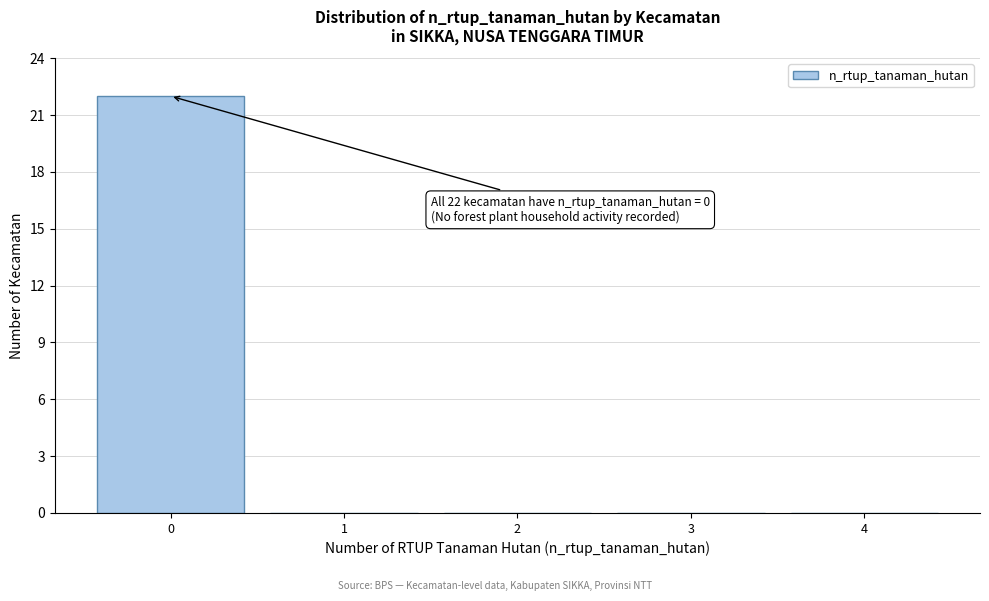

Which range on the x-axis has the tallest bar?

-0.5 to 0.5